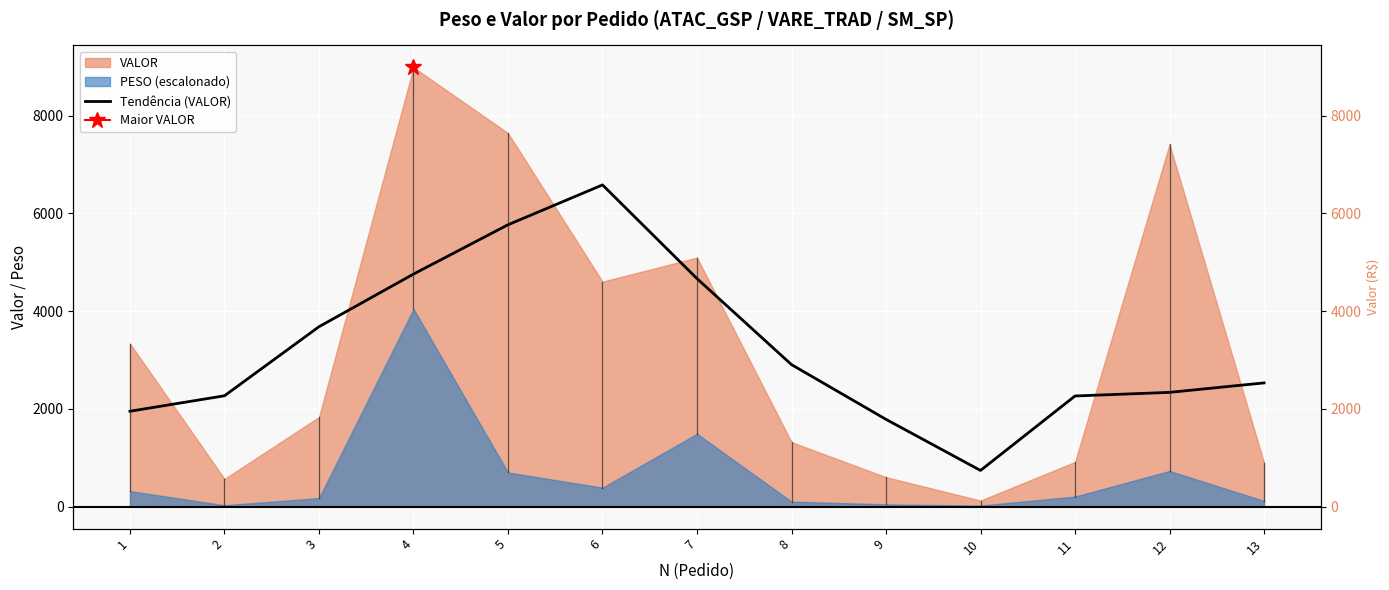

Does the chart display data point markers on the line(s)?

No